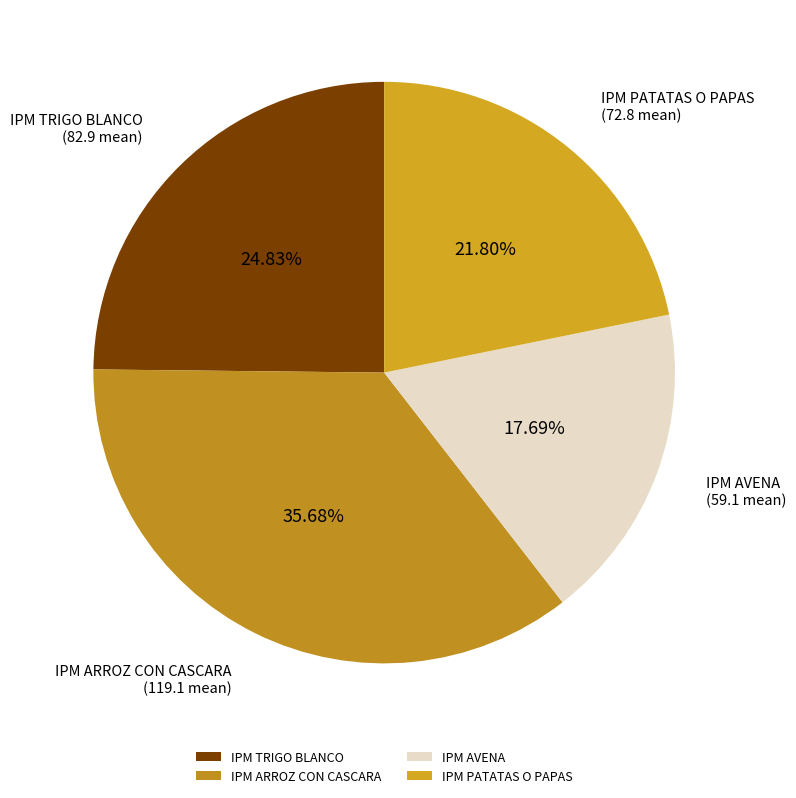

Count the number of slices in the pie.

4